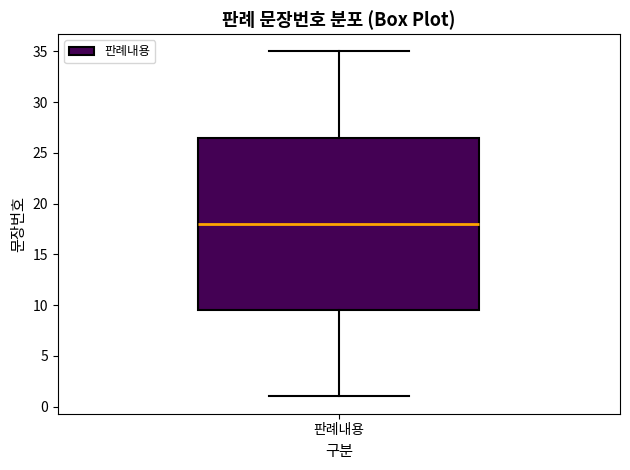

Read this box plot against the y-axis: the position of the median line, the range covered by the box, and the ends of both whiskers. The values are not printed on the chart, so give them approximately, as read against the axis.

median 18.0, box 9.5 to 26.5, whiskers 1.0 to 35.0